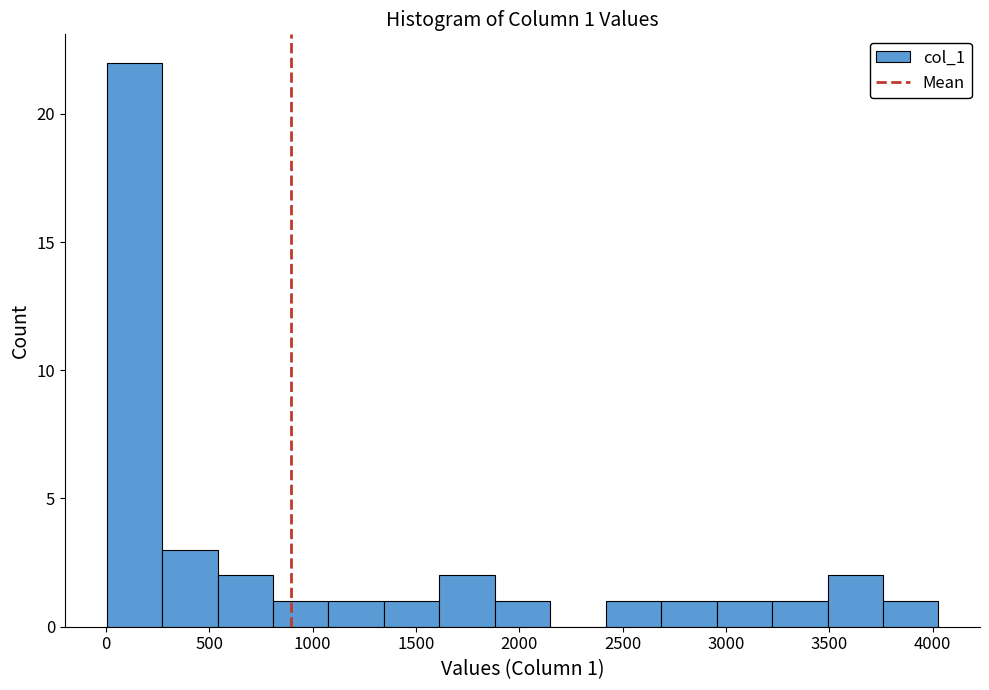

Which range on the x-axis has the tallest bar?

0 to 250